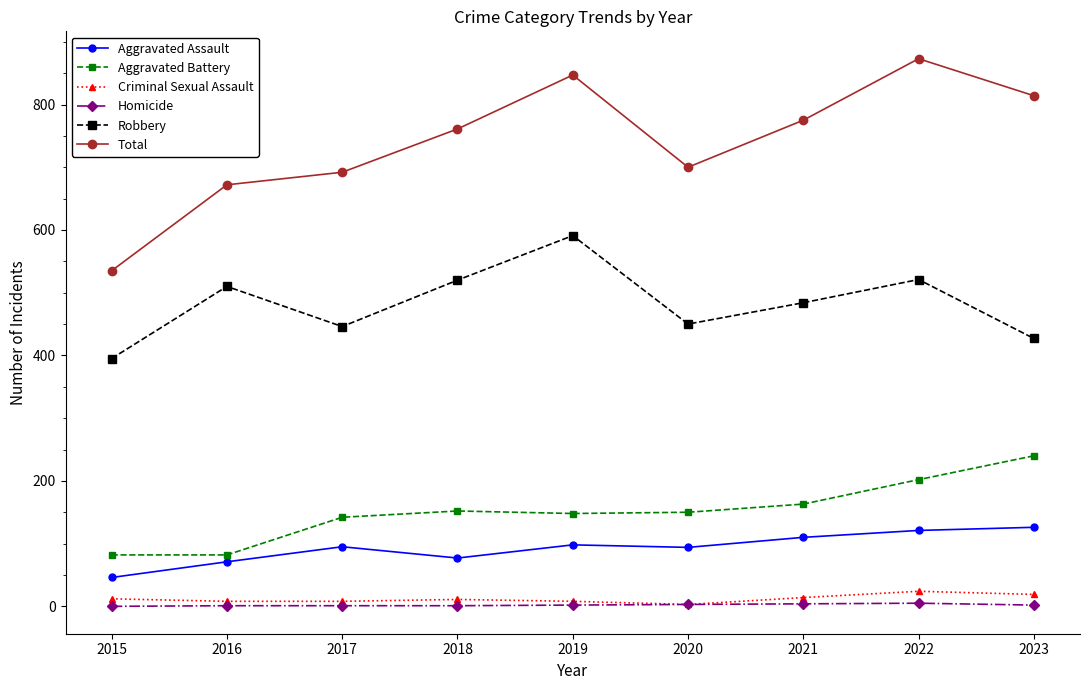

Which category has the highest value in the Aggravated Battery series?

2023